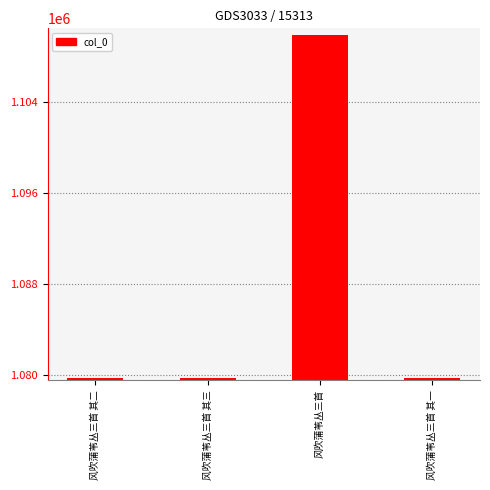

Count the number of categories in the chart.

4